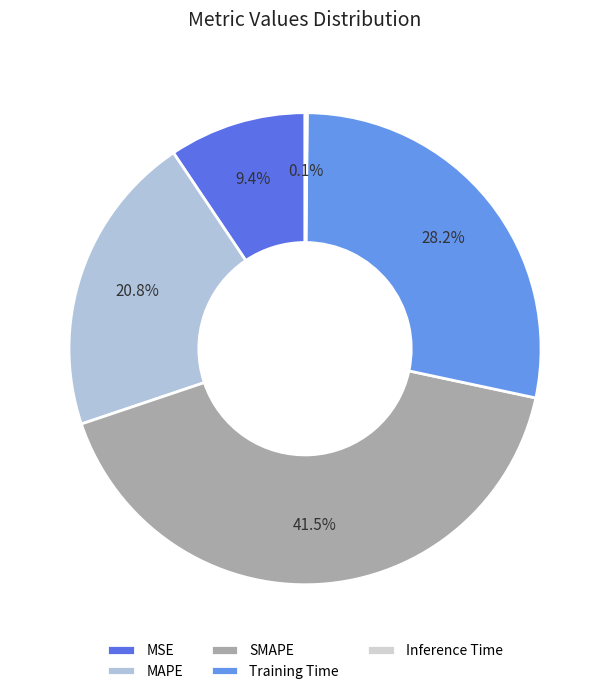

Combined, do SMAPE and MSE account for over 50%?

Yes